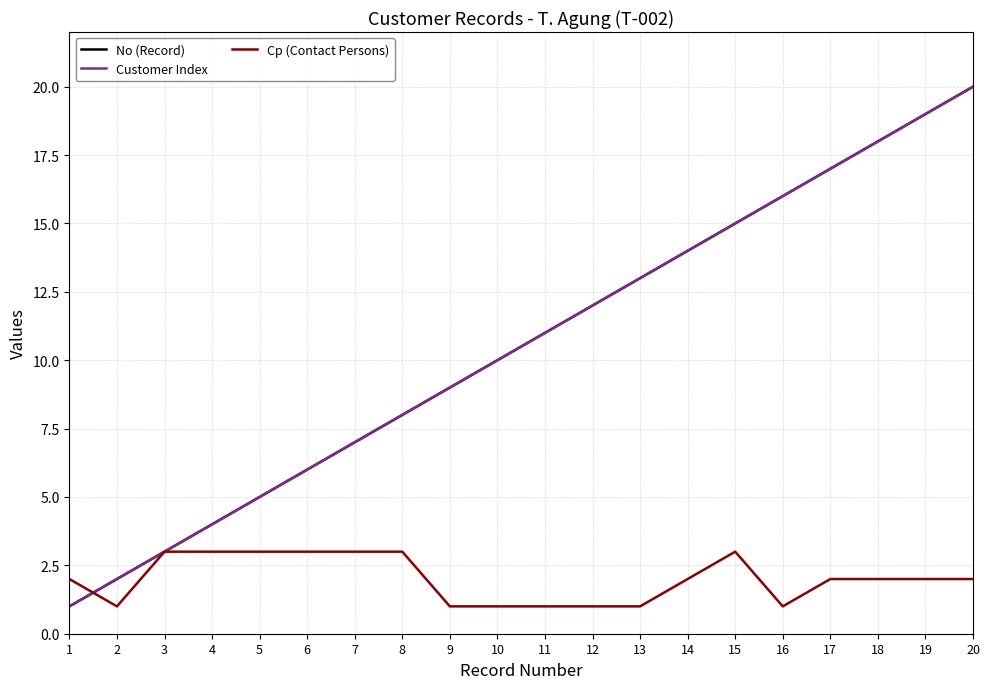

What is the spread (max minus min) of values at 19?

17